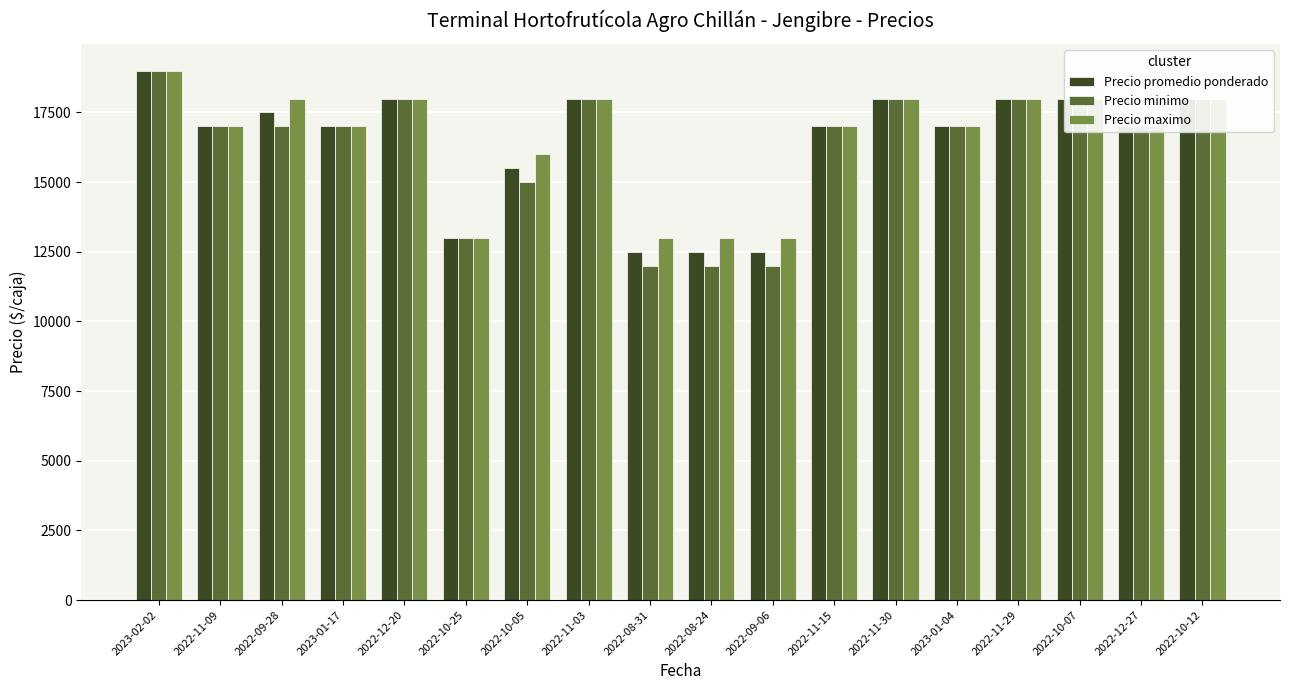

How many distinct data groups are displayed?

3